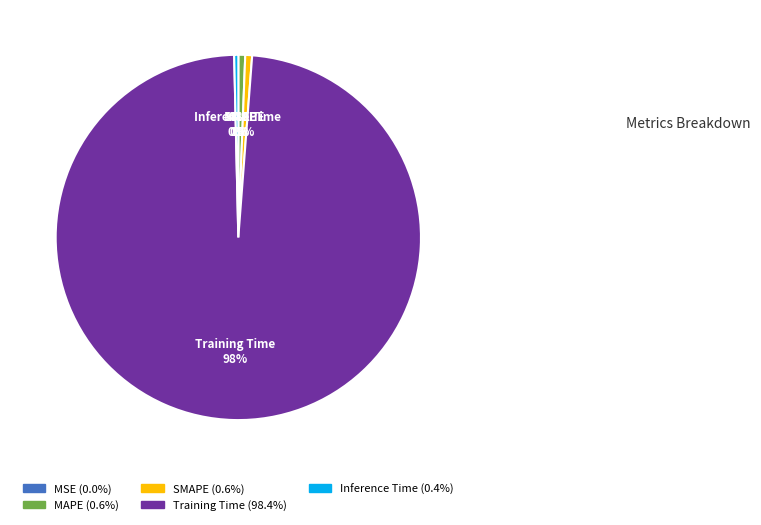

What percentage is the MAPE slice, to the nearest percent?

1%